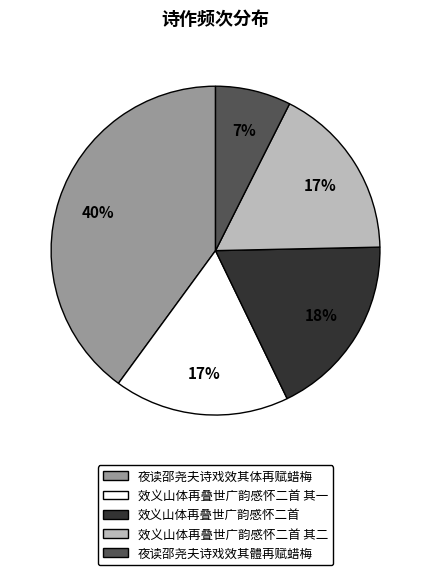

To the nearest percent, what is the difference between the largest and smallest slice percentages?

33%